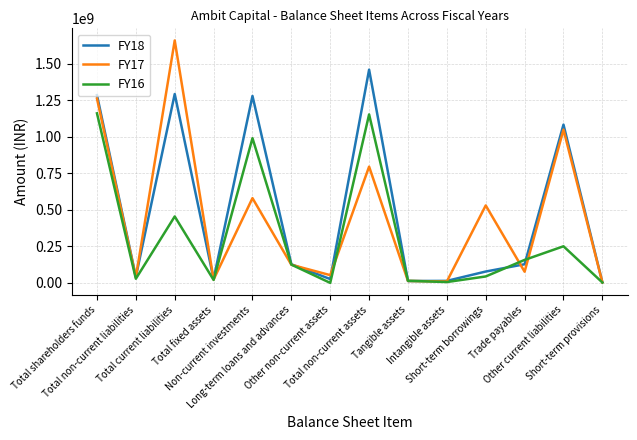

Which label corresponds to the largest value in the chart?

Total current liabilities